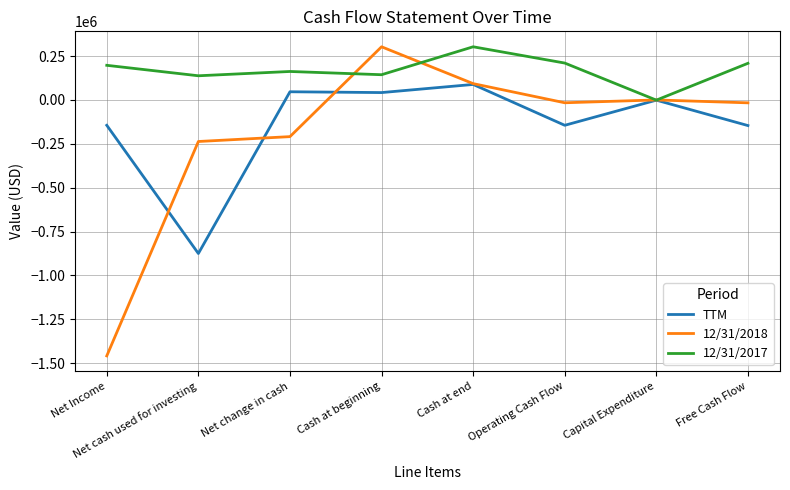

At which label does 12/31/2018 reach its peak?

Cash at beginning